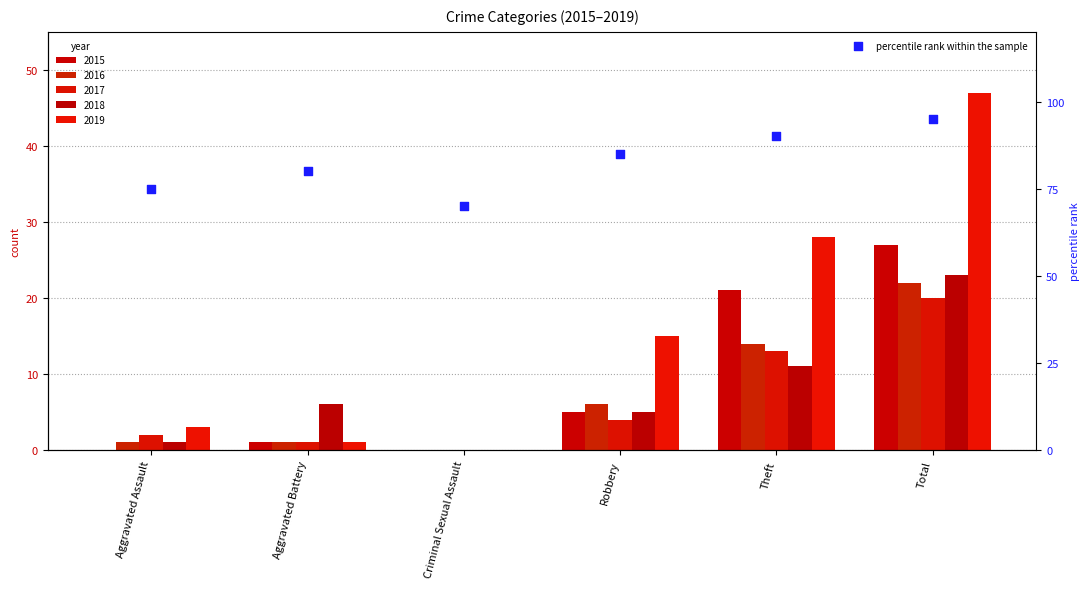

Which has a higher value, Total or Aggravated Assault?

Total